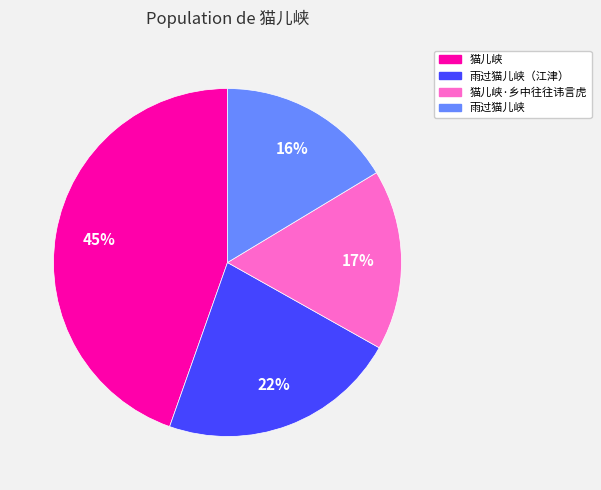

Is there any slice that represents more than half of the pie?

No